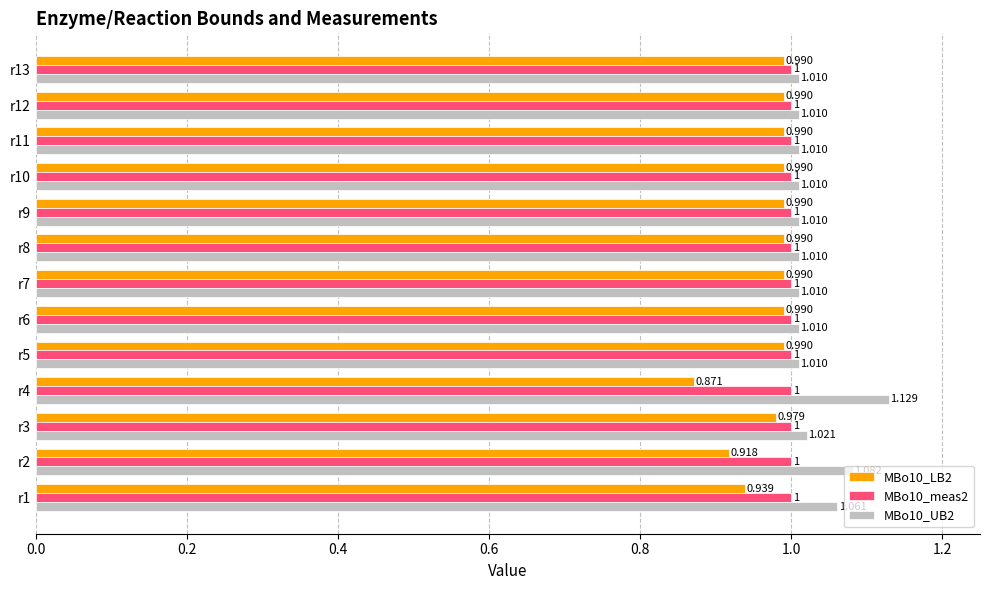

Is the value of MBo10_LB2 at r11 greater than the value of MBo10_UB2 at r8?

No